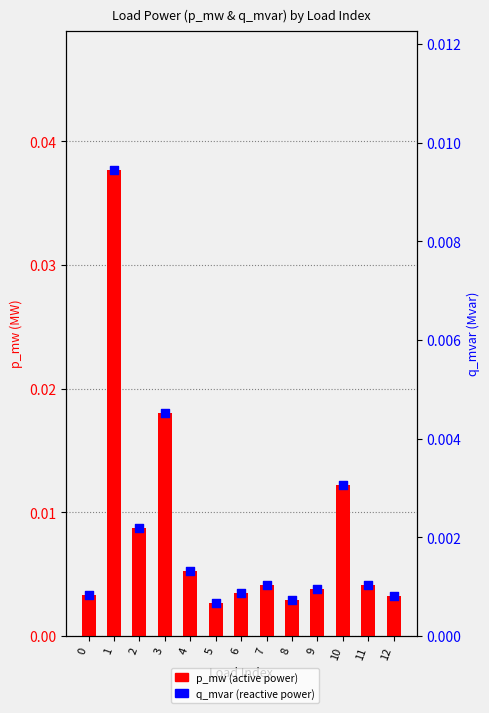

Which series reaches the minimum Y coordinate?

q_mvar